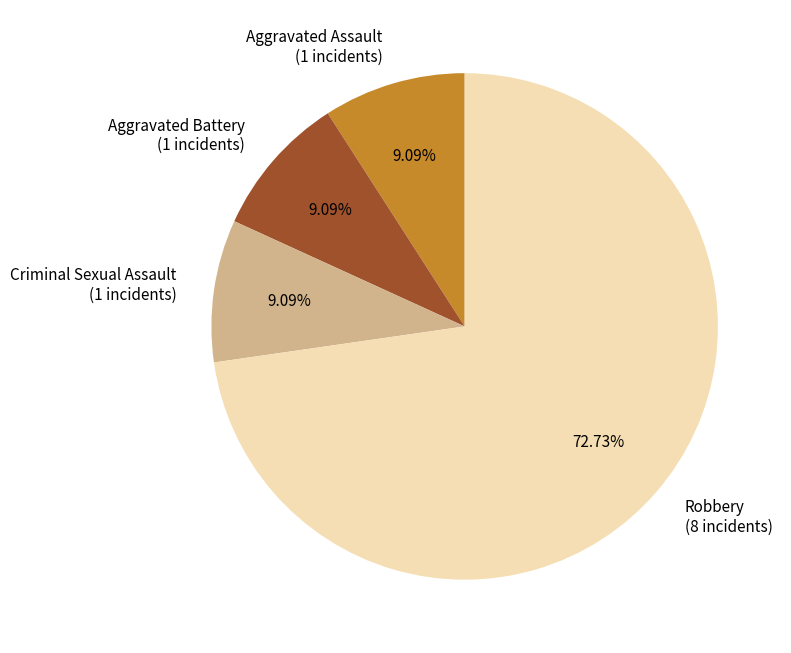

Which has a higher value, Robbery (8 incidents) or Aggravated Battery (1 incidents)?

Robbery (8 incidents)